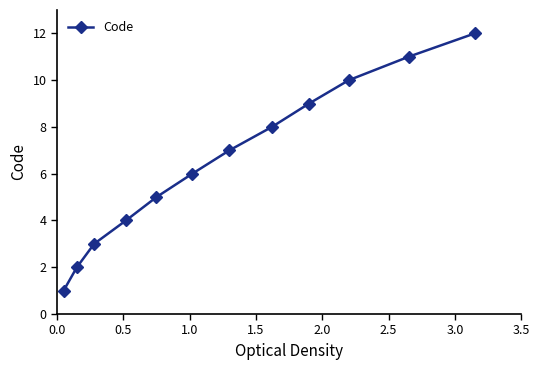

What is the difference between the maximum and minimum values?

11